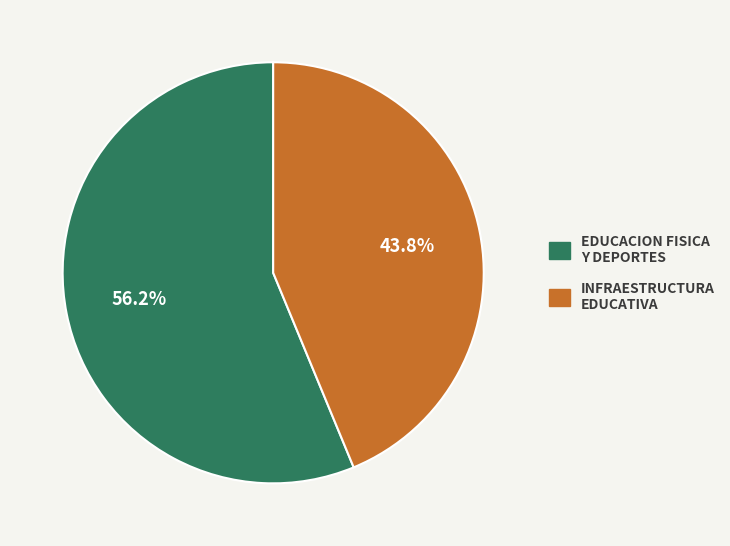

Is there a majority slice in this chart?

Yes